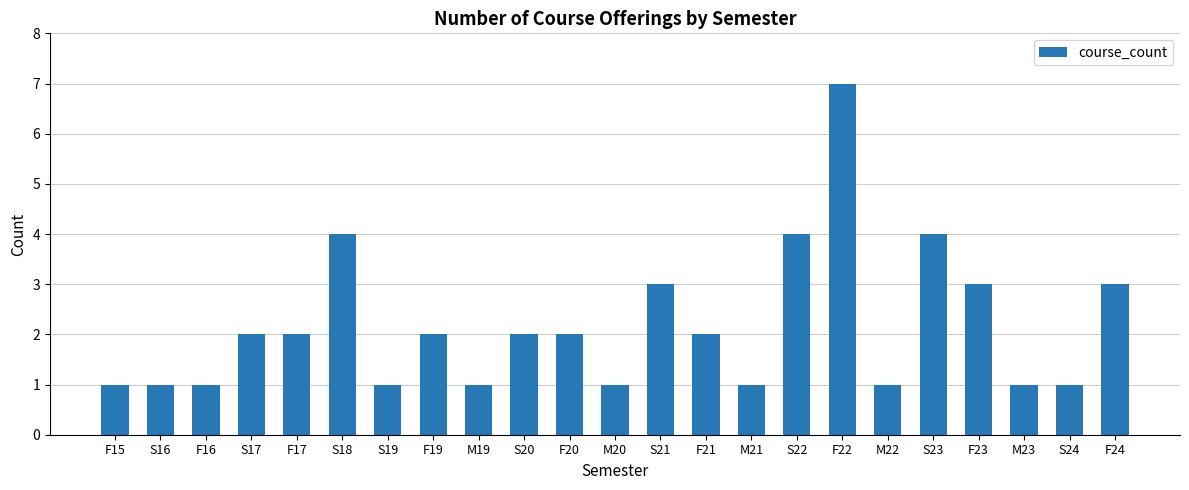

What is the minimum value shown in the chart?

1